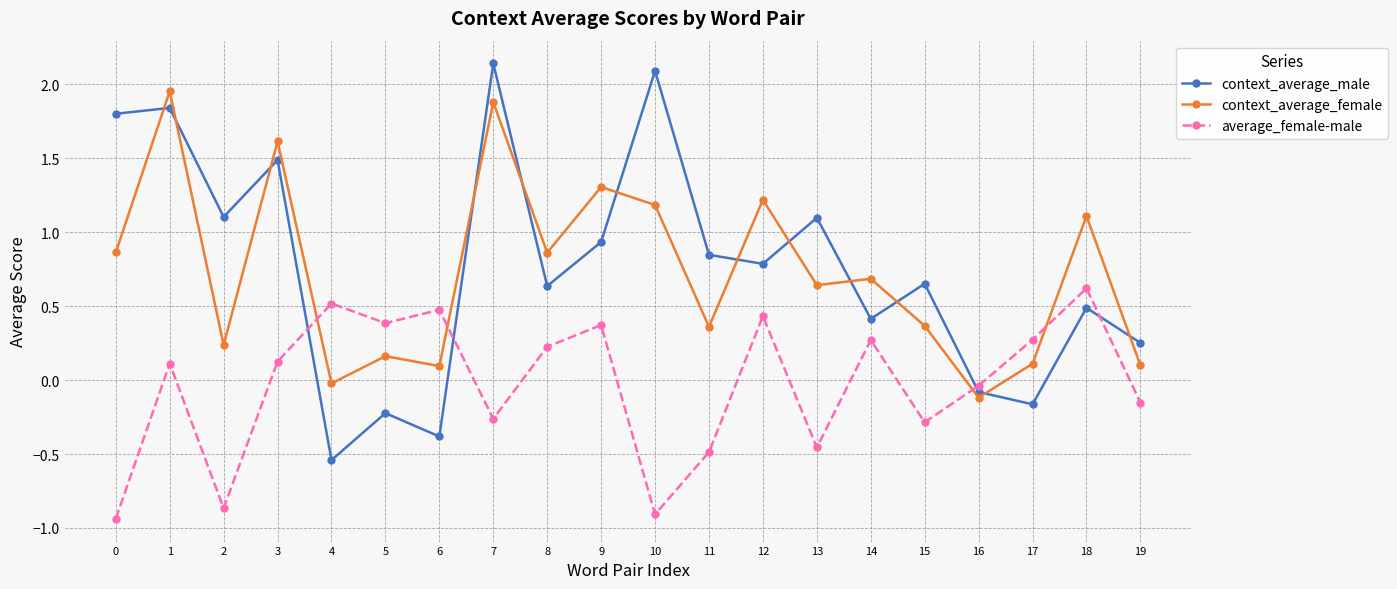

Where is the first local minimum for average_female-male?

2